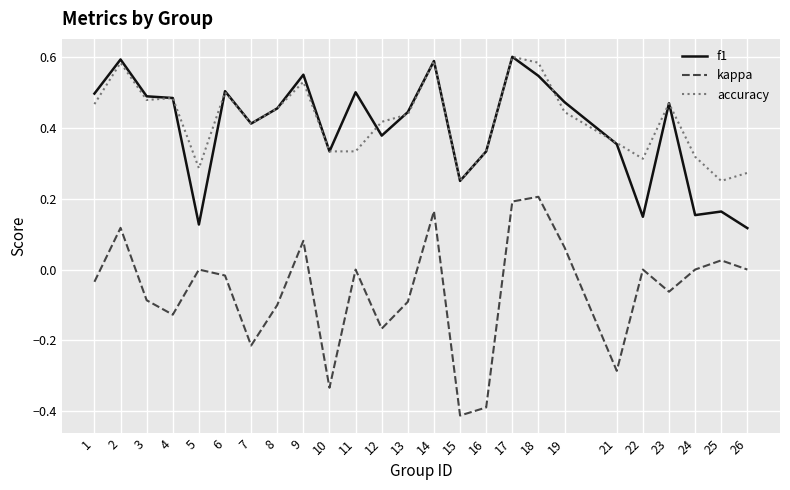

Between 1 and 24, which series saw the biggest shift?

f1